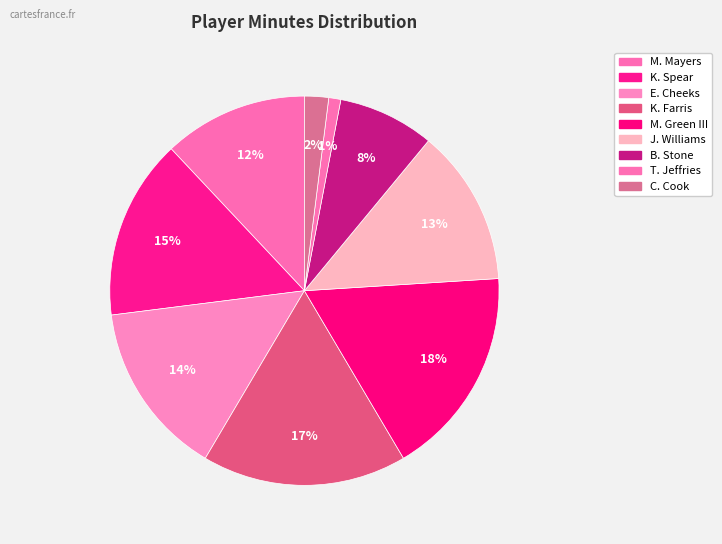

Which slice is the largest?

M. Green III